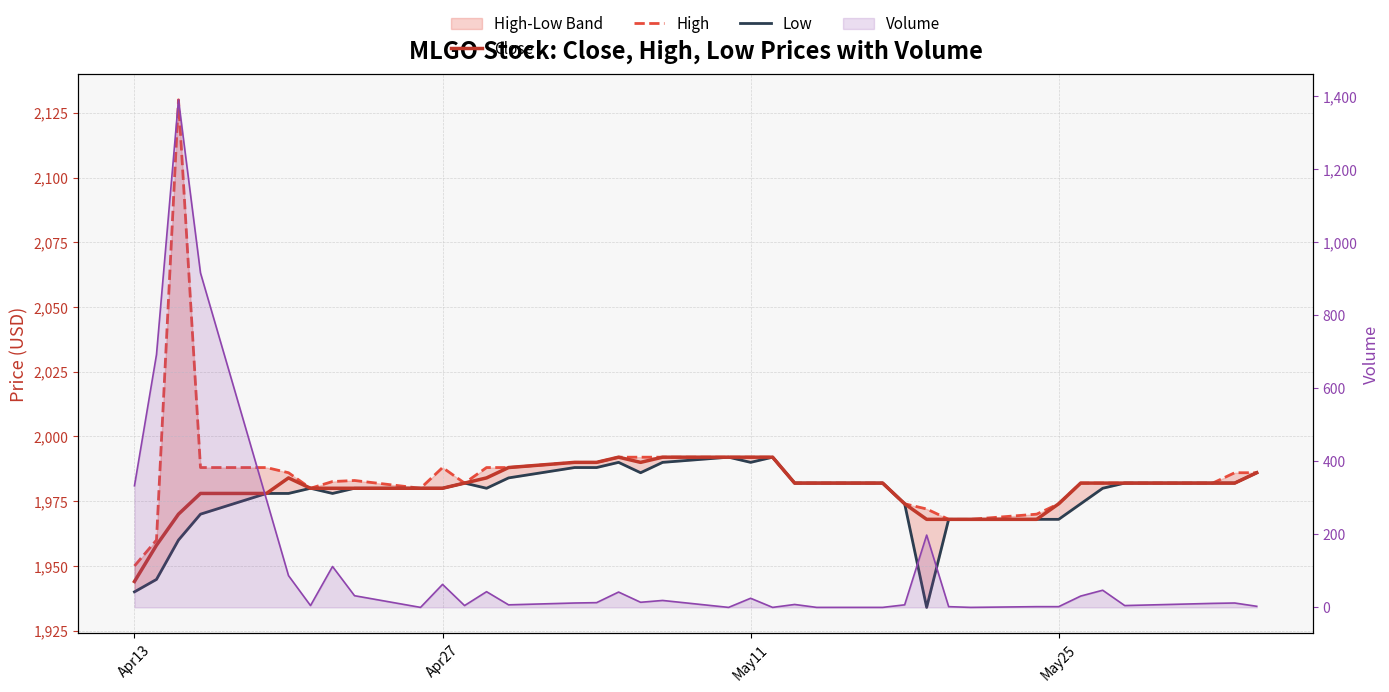

What is the value of the High point at the 21st from the left?

1992.0